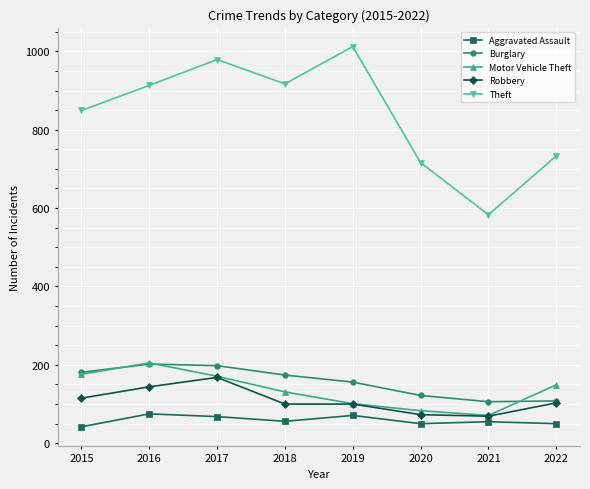

What is the sum of all Motor Vehicle Theft values?

1087